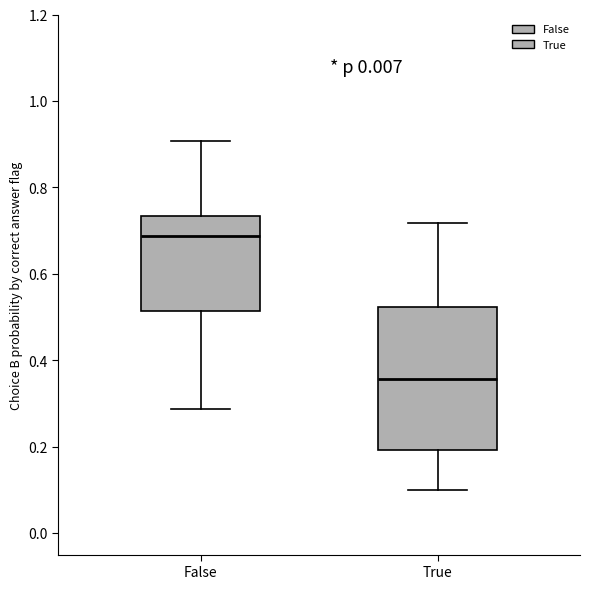

Comparing the boxes themselves (not the whiskers), which one is the tallest?

True